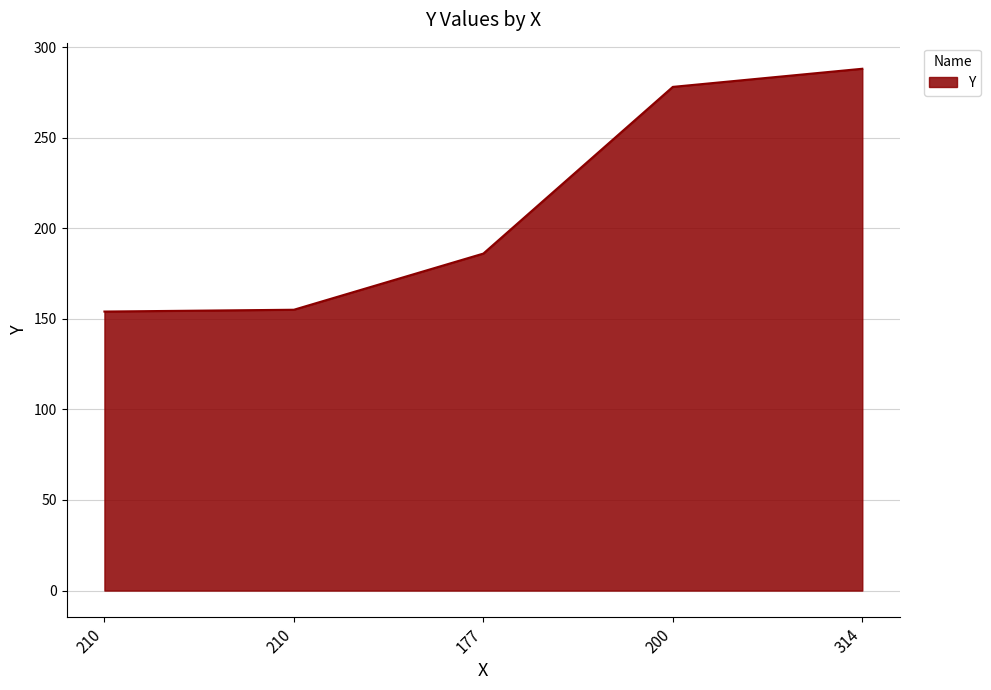

How many distinct data groups are displayed?

1